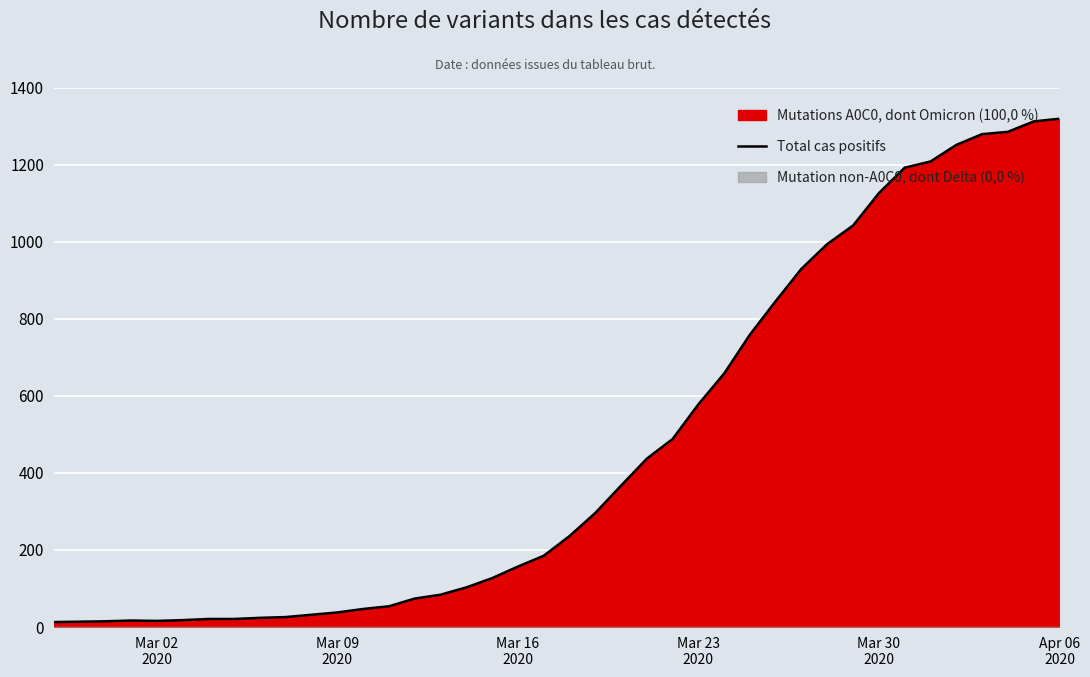

Reading right to left, transcribe all the data shown in this chart.

1319	1312	1285	1279	1251	1208	1192	1126	1042	994	930	846	759	658	578	488	437	367	296	236	185	157	127	103	84	74	54	47	38	32	26	24	21	21	18	16	17	15	14	13